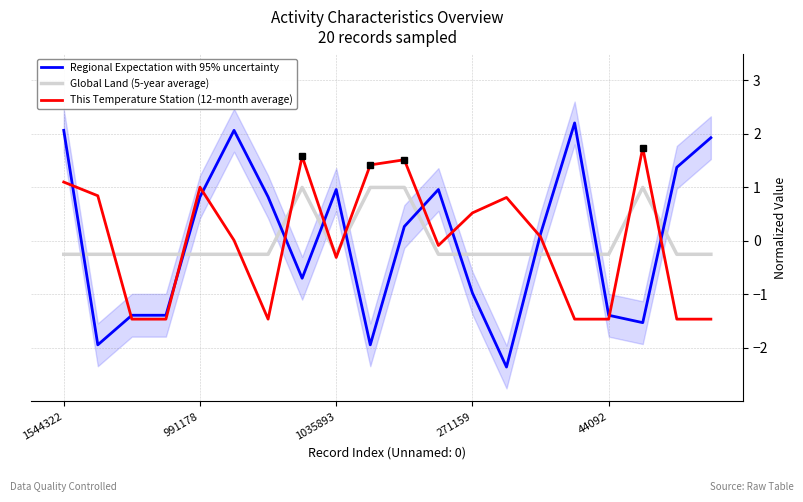

Is the value of Global Land (5-year average) at 17 greater than the value of Regional Expectation with 95% uncertainty at 6?

Yes